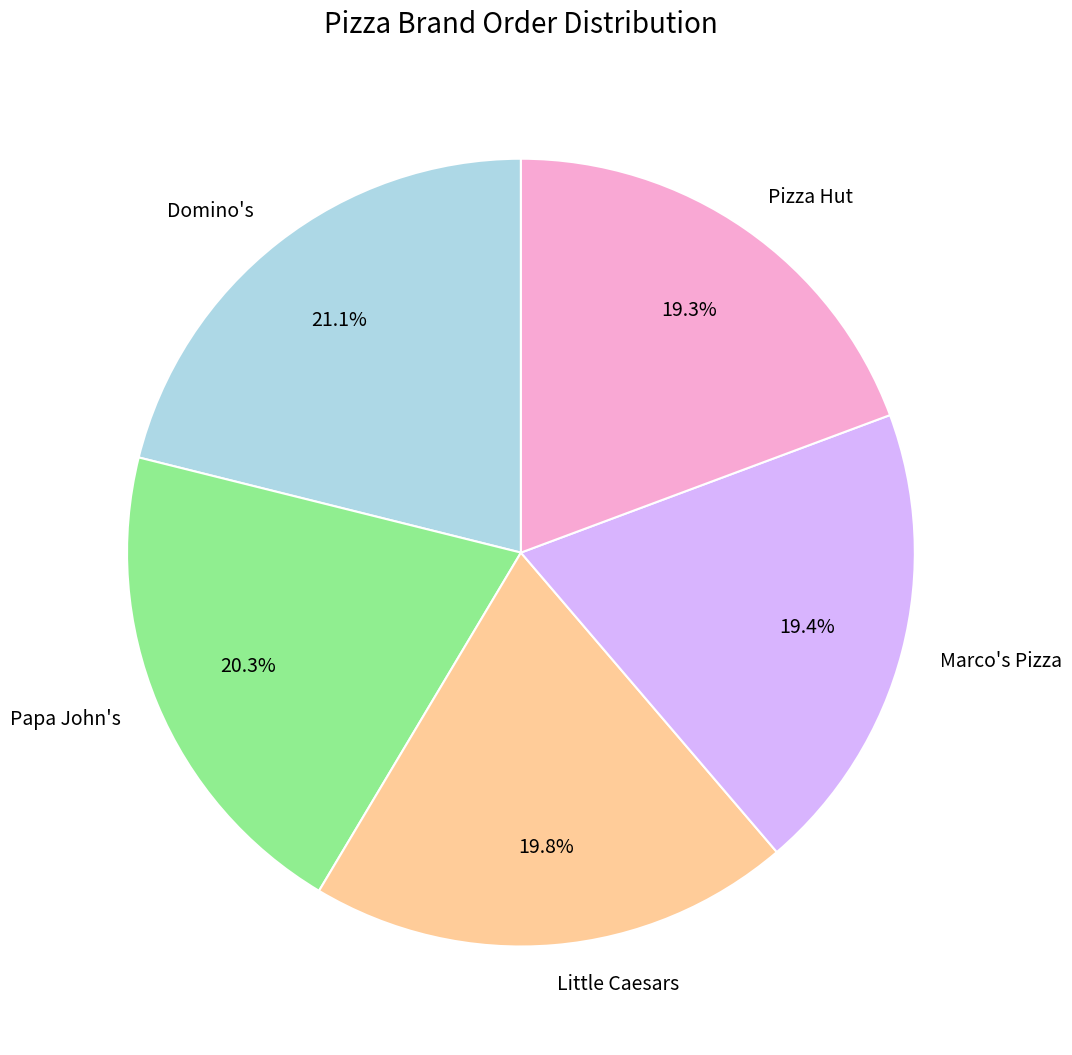

Is there a majority slice in this chart?

No